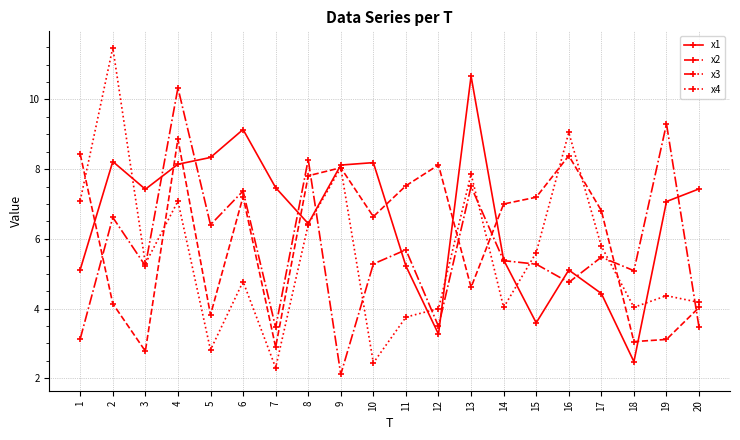

Which series has the widest spread of values?

x4